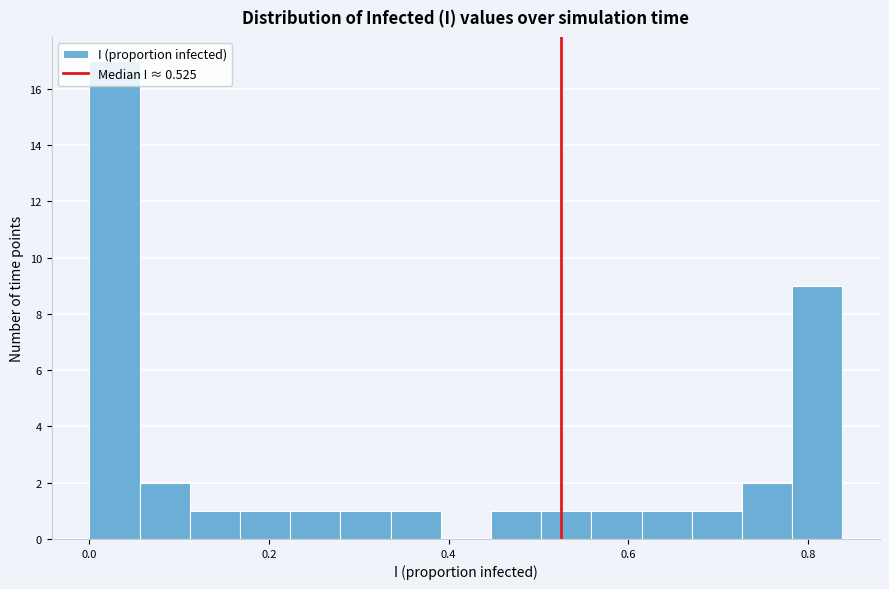

Around what value on the x-axis is the tallest bar? Give the approximate position of its centre, as read against the axis.

0.02